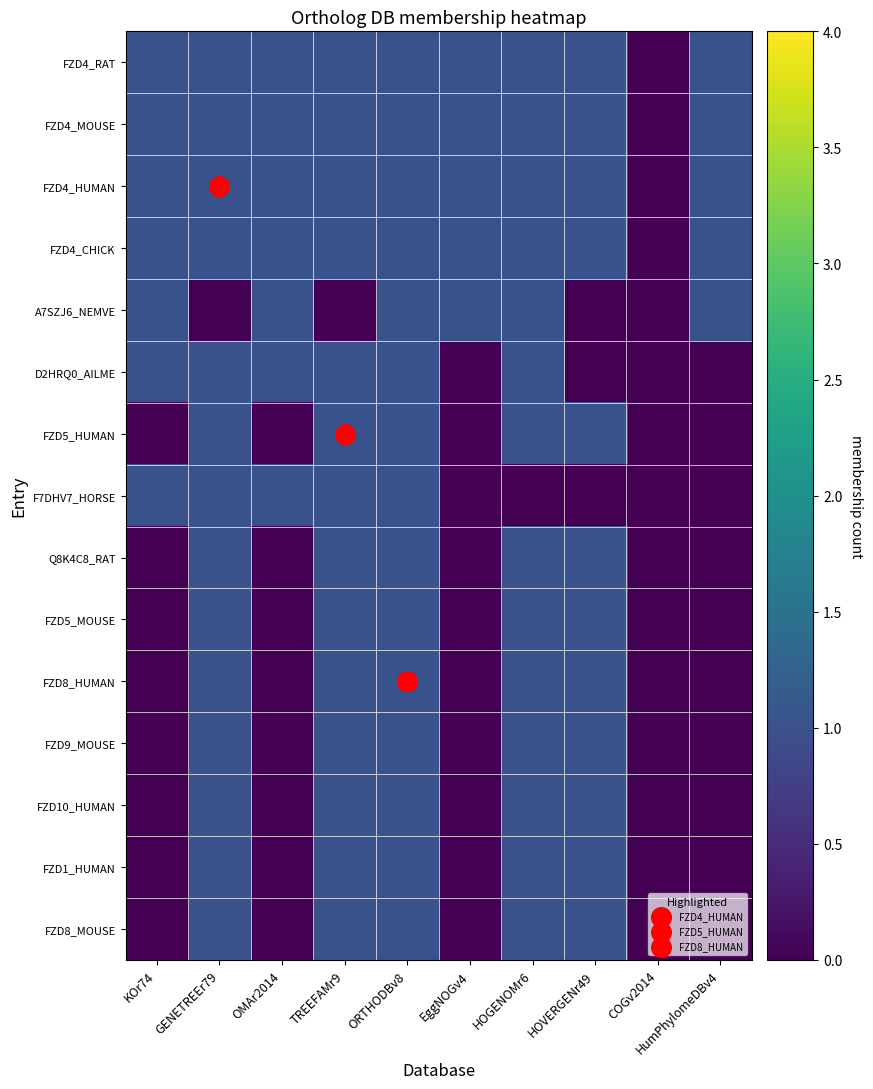

At which category does the chart reach its minimum across all series?

COGv2014